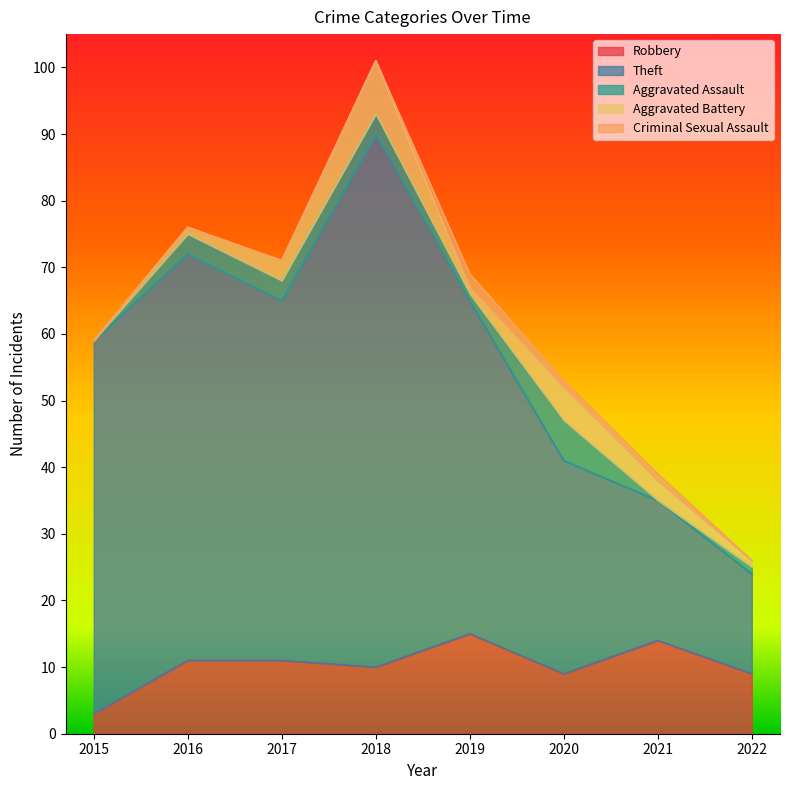

True or false: Robbery and Criminal Sexual Assault intersect in this chart.

False